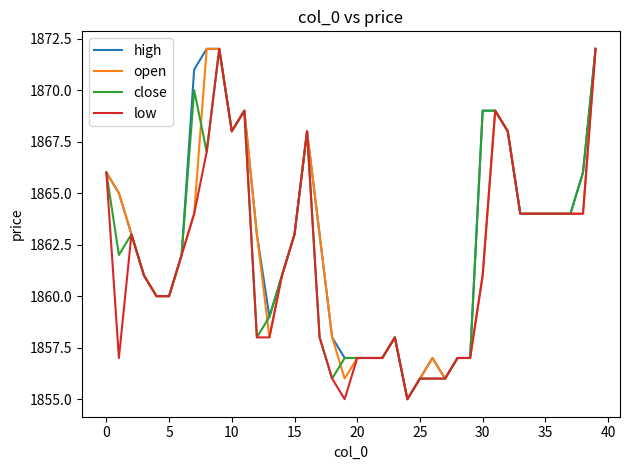

What is the maximum value for low?

1872